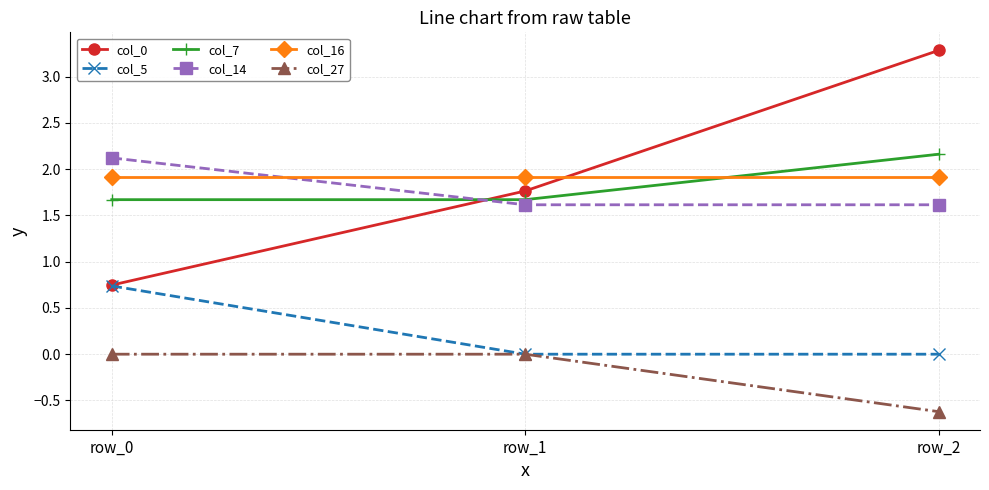

How many series are shown in this chart?

6